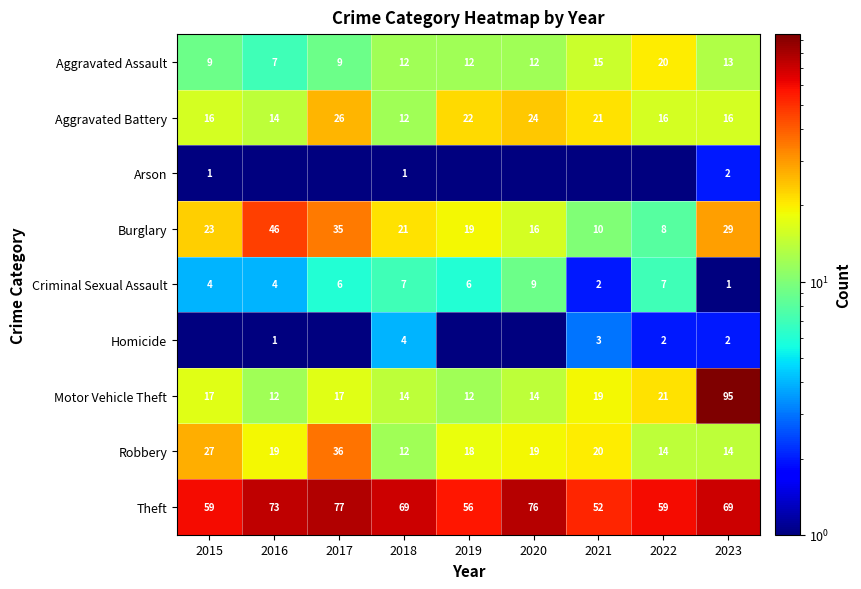

The Theft series shows 76.0 at 2020. True or false?

True